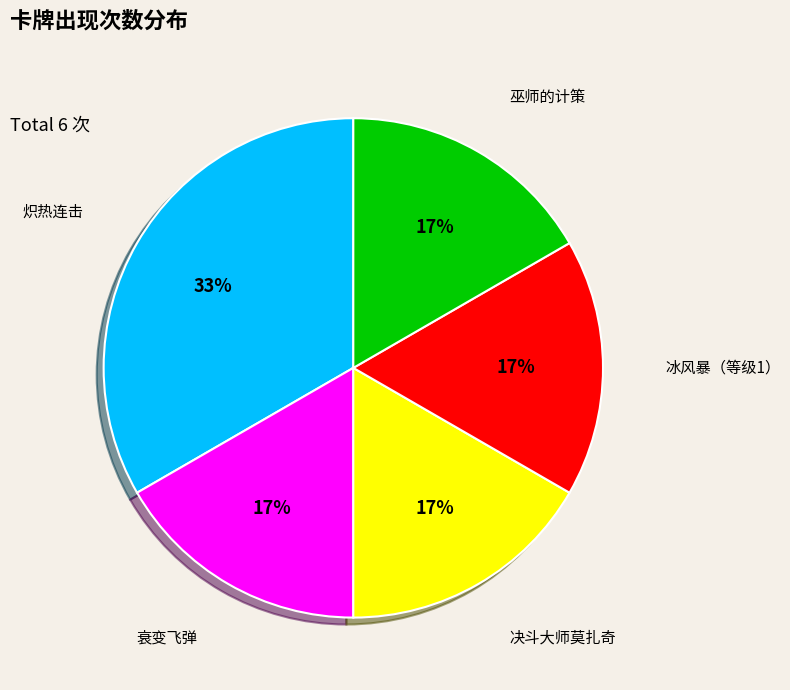

To the nearest percent, what is the average slice percentage?

20%